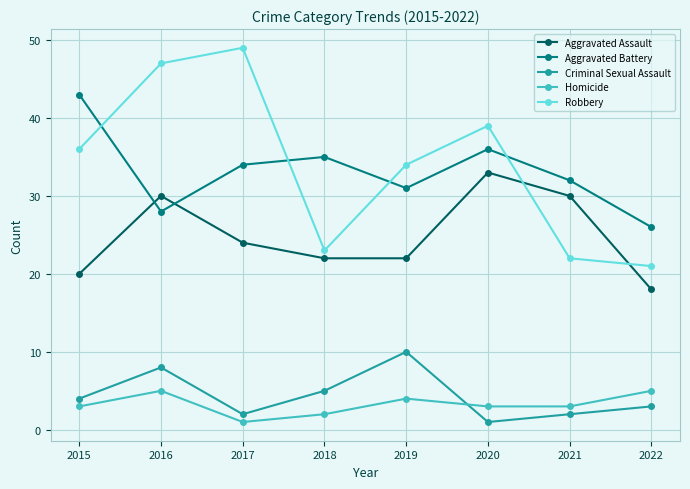

At how many categories does at least one series exceed 24?

8